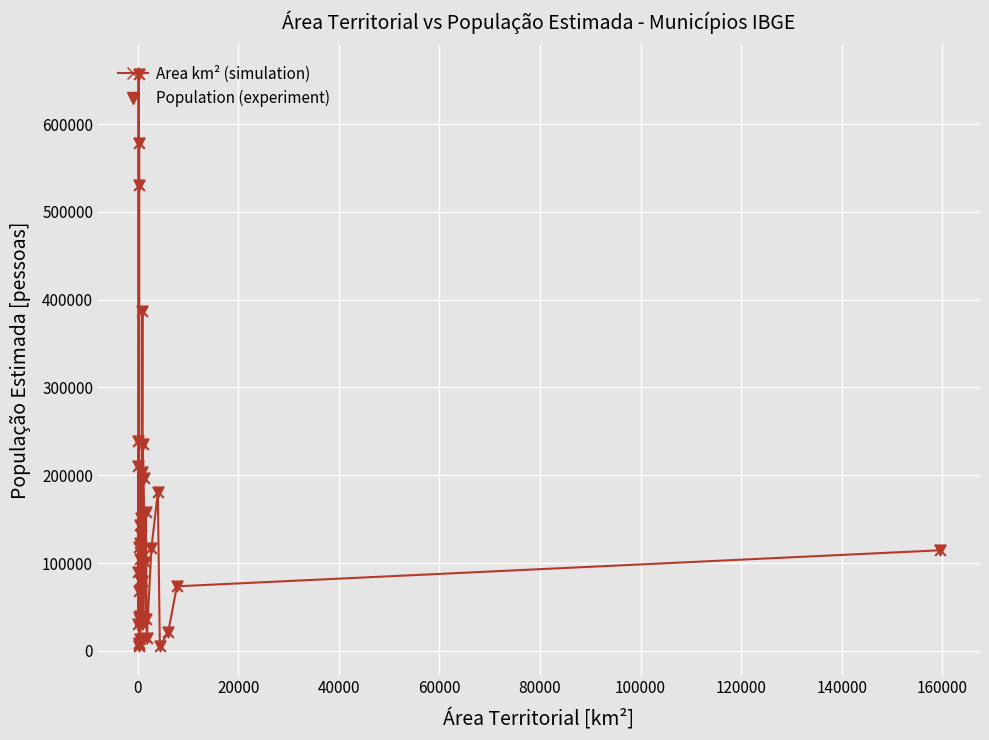

What is the difference between the maximum and minimum values?

651670